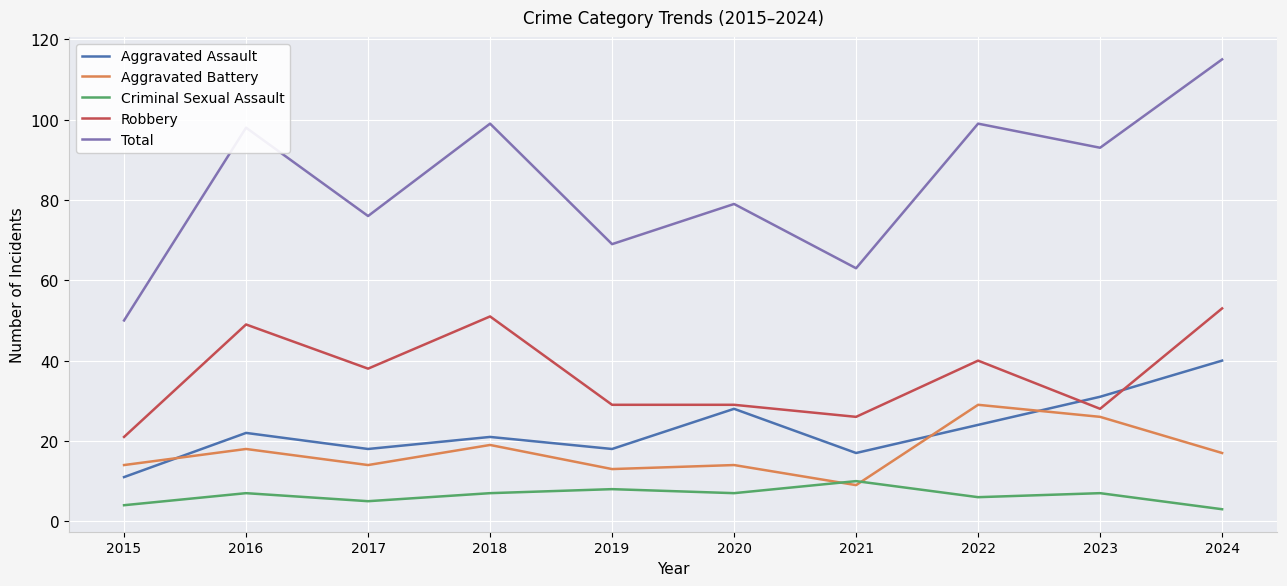

What value does the Criminal Sexual Assault series have at 2020?

7